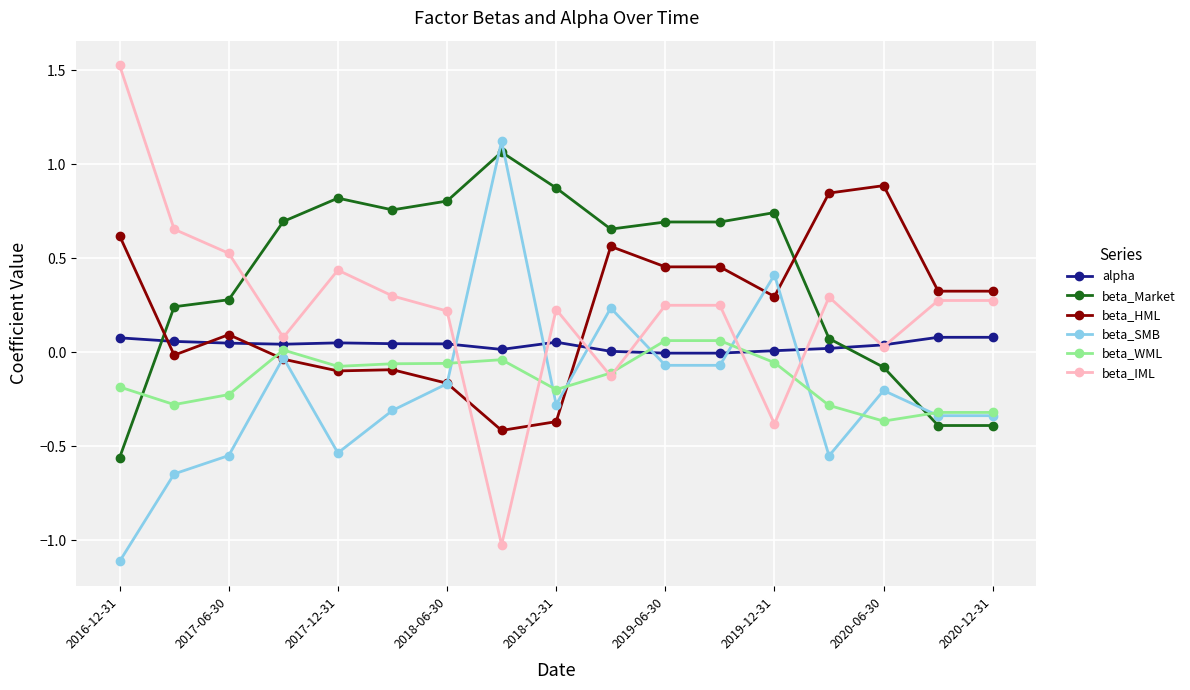

What are all the series names shown in the legend?

alpha, beta_Market, beta_HML, beta_SMB, beta_WML, beta_IML